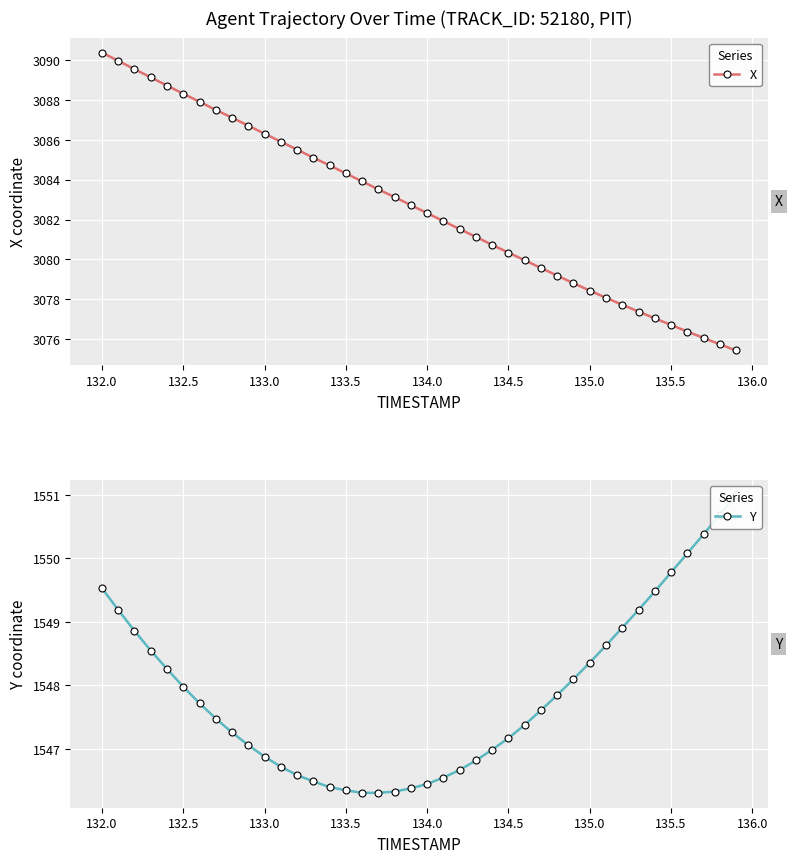

True or false: Y has more than 2 points higher than both neighbors.

False